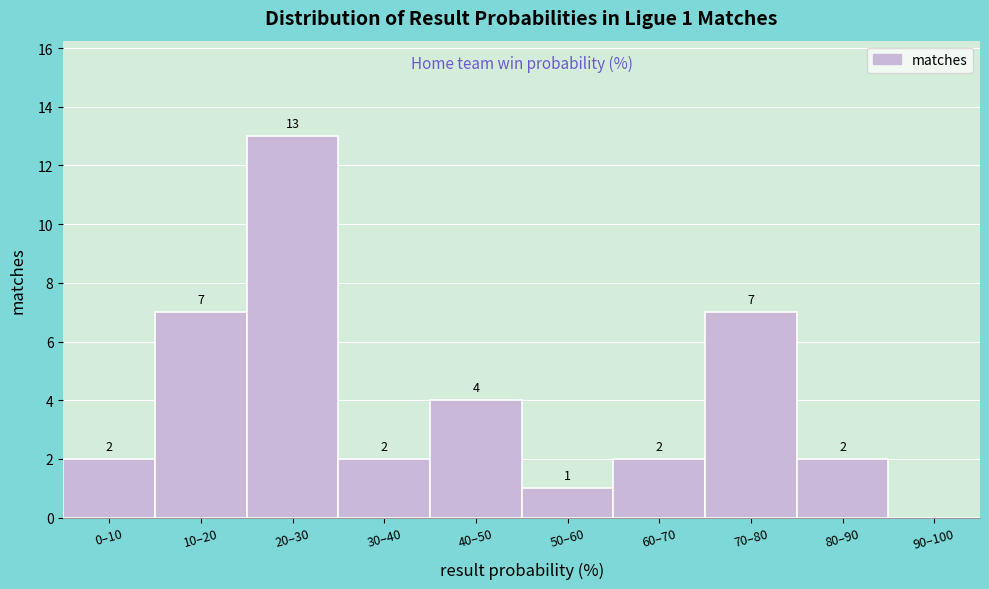

Reading left to right, list all the values displayed in this chart.

0–10=2	10–20=7	20–30=13	30–40=2	40–50=4	50–60=1	60–70=2	70–80=7	80–90=2	90–100=0